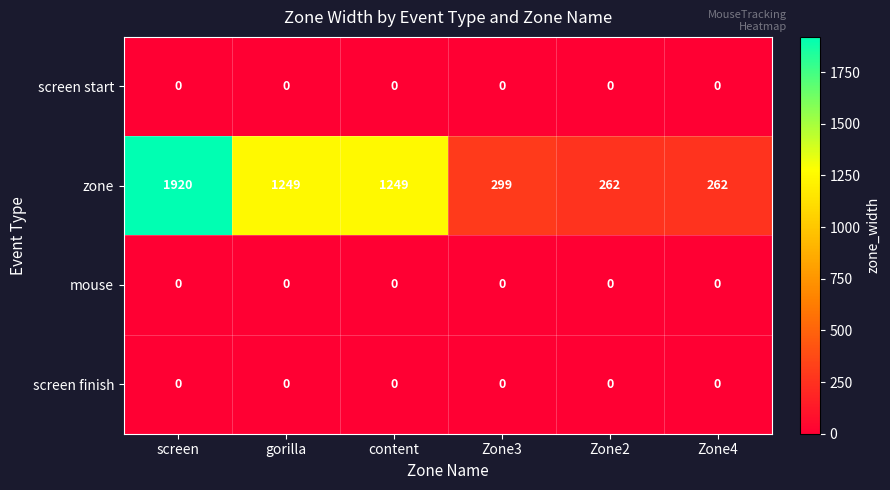

What is the difference between the highest and lowest values at Zone3?

299